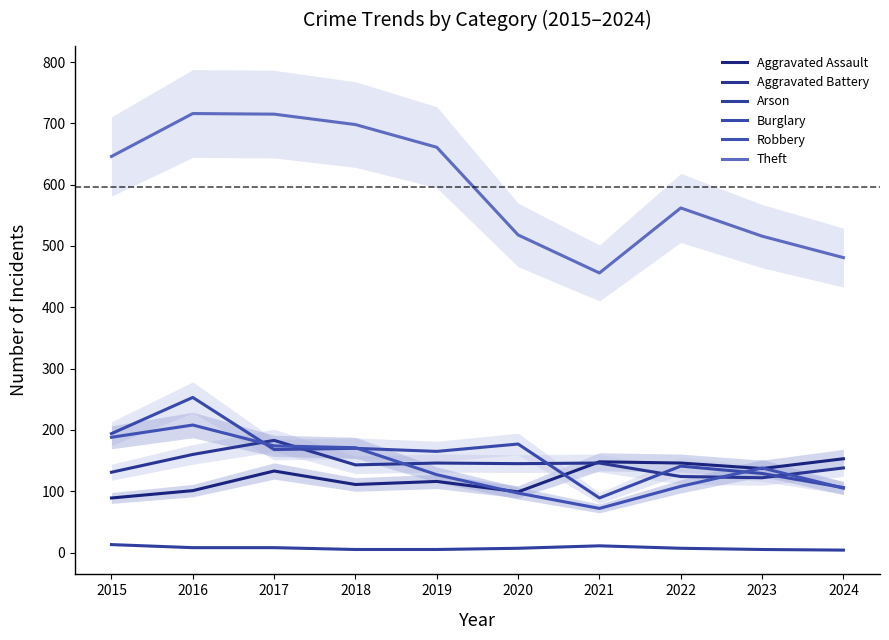

Reading left to right, what are all the values shown in this chart?

Aggravated Assault: 89	101	133	111	116	99	148	146	137	153
Aggravated Battery: 131	160	183	143	146	145	146	124	122	138
Arson: 13	8	8	5	5	7	11	7	5	4
Burglary: 194	253	168	170	165	177	89	141	129	106
Robbery: 188	208	174	171	127	97	72	108	138	105
Theft: 646	716	715	698	661	518	456	562	516	481